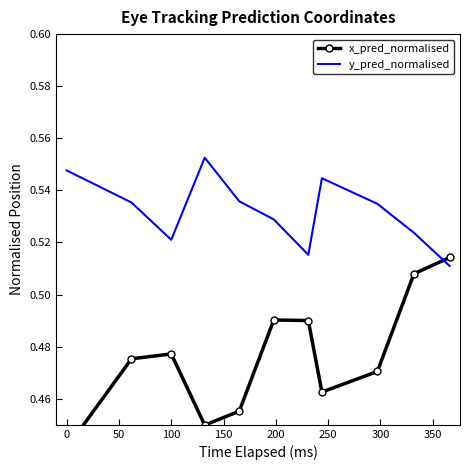

Is it true that y_pred_normalised equals 0.3 at 100?

False